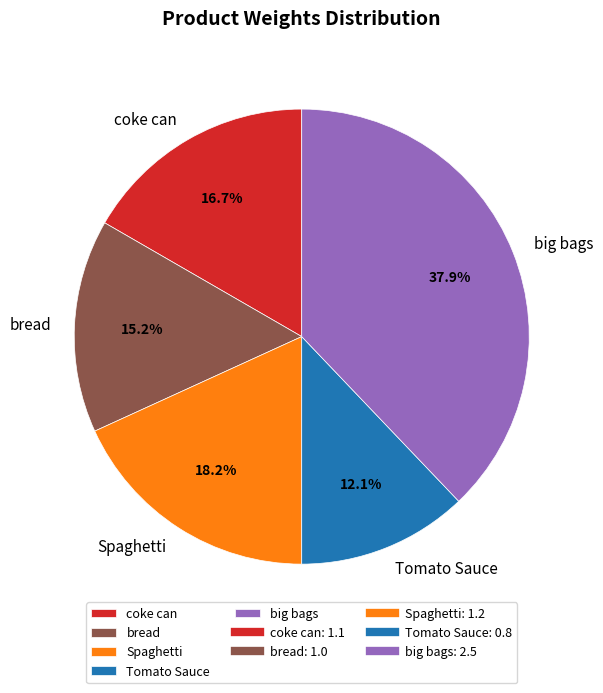

Does any single category account for the majority?

No